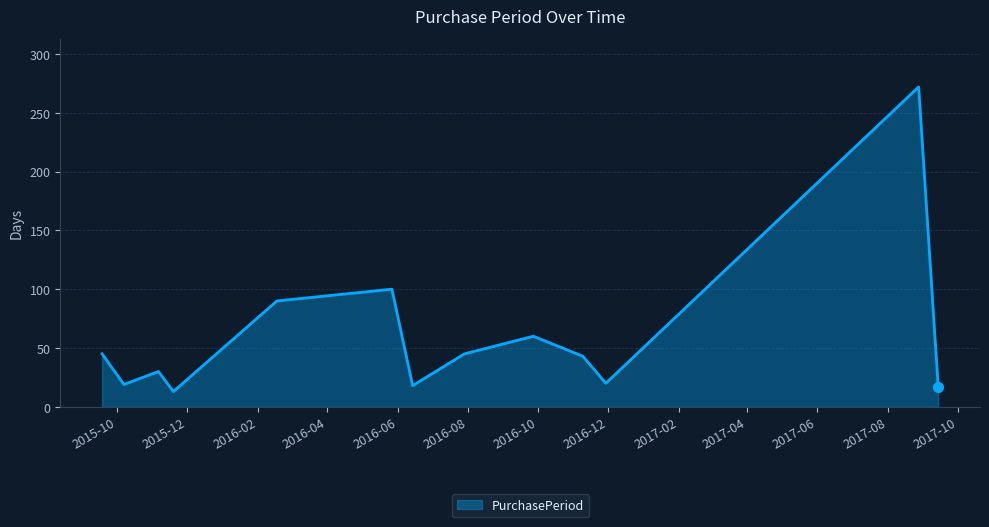

What is the greatest value displayed?

272